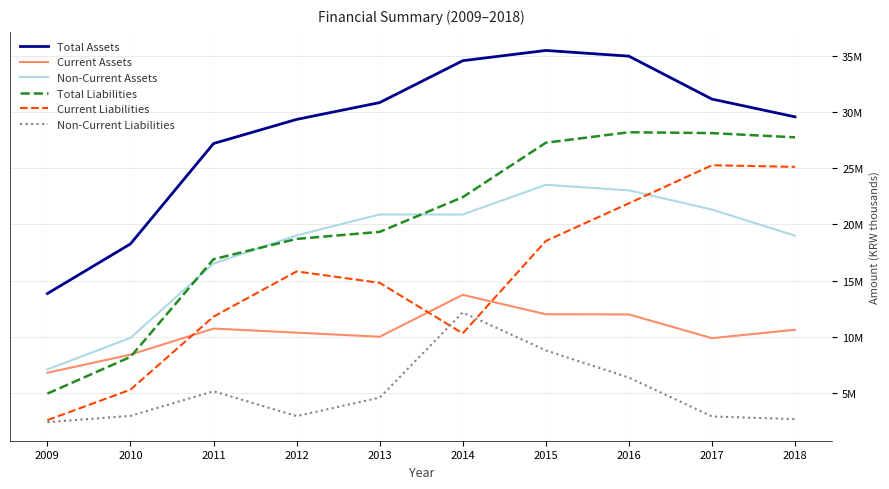

Does the chart display data point markers on the line(s)?

No